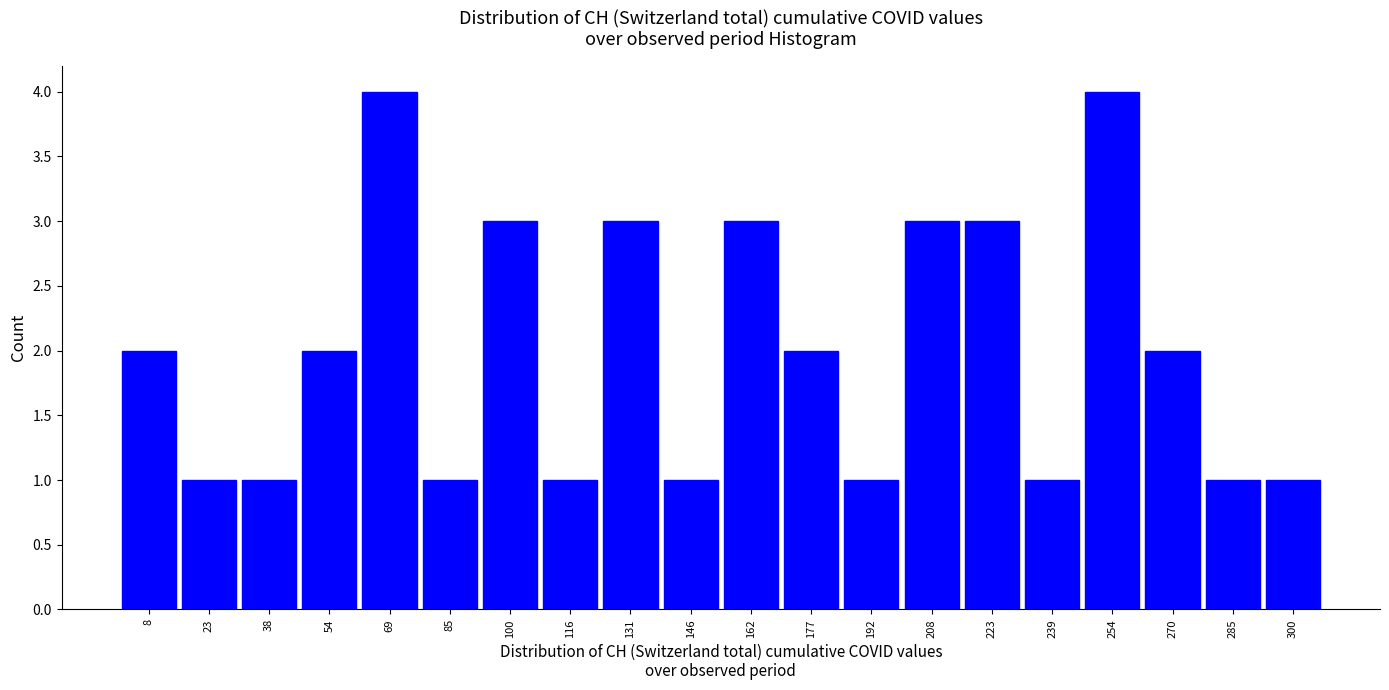

Reading left to right, transcribe this chart: for each bar, give the range it covers on the x-axis and its height. Neither the bar edges nor the heights are printed on the chart, so give them approximately, as read against the axes.

0.0 to 15.4: 2
15.4 to 30.8: 1
30.8 to 46.2: 1
46.2 to 61.6: 2
61.6 to 77.0: 4
77.0 to 92.4: 1
92.4 to 107.8: 3
107.8 to 123.2: 1
123.2 to 138.6: 3
138.6 to 154.0: 1
154.0 to 169.4: 3
169.4 to 184.8: 2
184.8 to 200.2: 1
200.2 to 215.6: 3
215.6 to 231.0: 3
231.0 to 246.4: 1
246.4 to 261.8: 4
261.8 to 277.2: 2
277.2 to 292.6: 1
292.6 to 308.0: 1